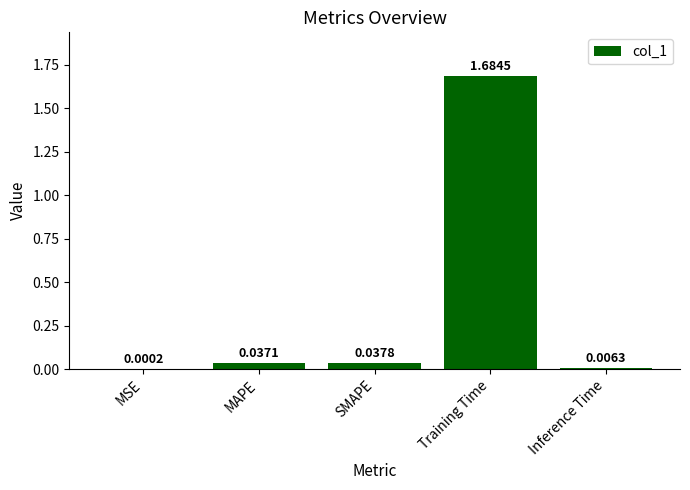

At which category does the chart reach its peak across all series?

Training Time